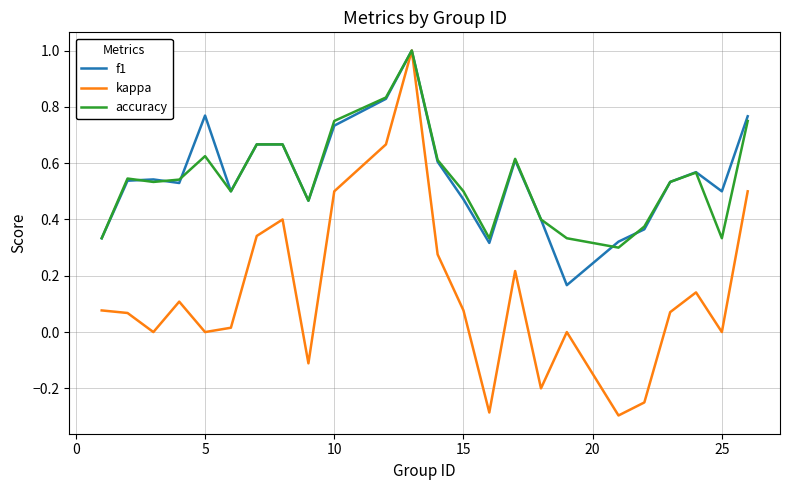

Which series has the widest spread of values?

kappa